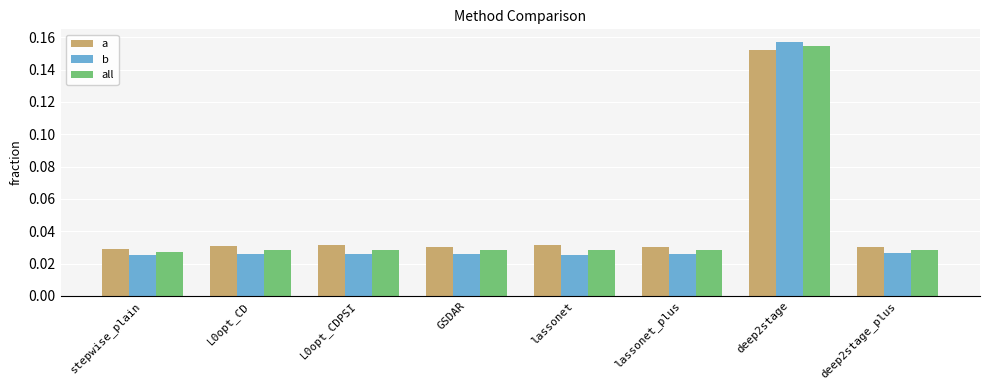

Is it true that b equals 0.1 at deep2stage?

False